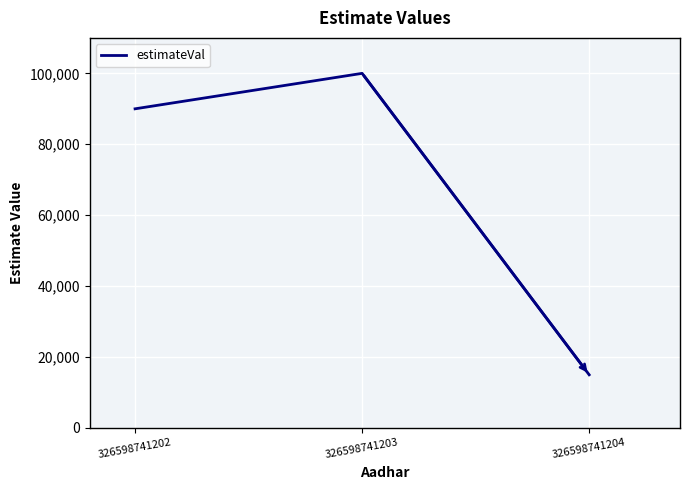

List the labels in order of value, smallest first.

326598741204, 326598741202, 326598741203